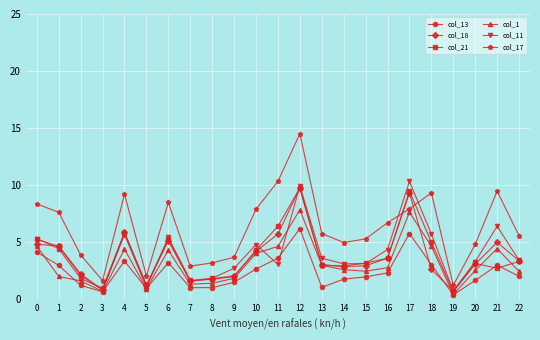

What is the difference between the second highest and second lowest values in the col_21 series?

8.5